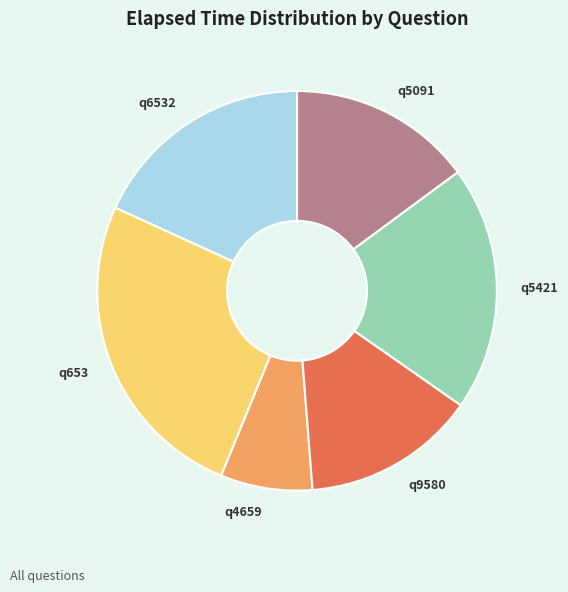

Is the sum of q653 and q4659 greater than half?

No